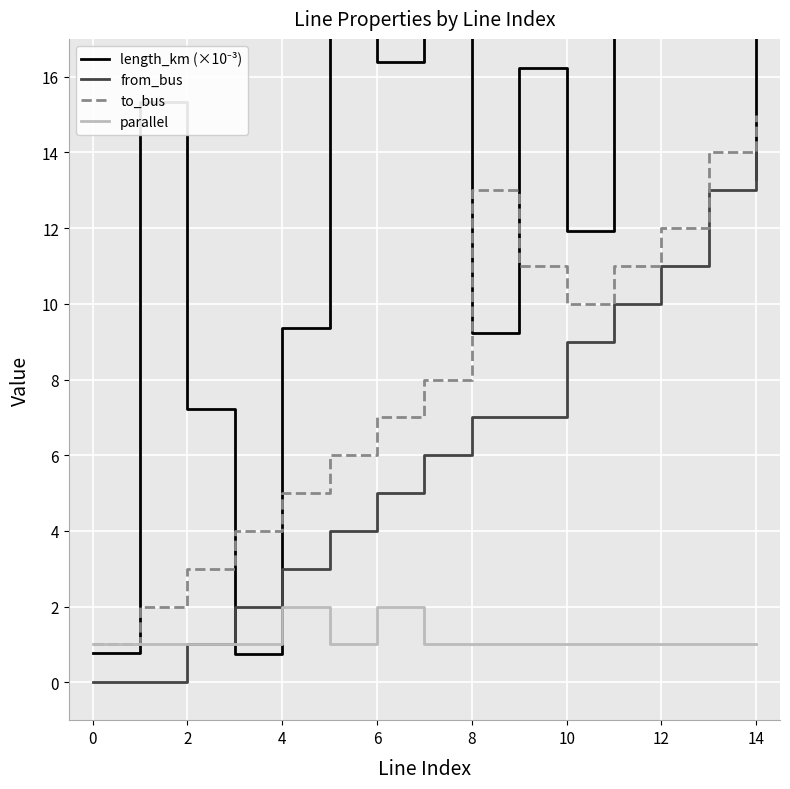

What is the highest value of the from_bus series?

14